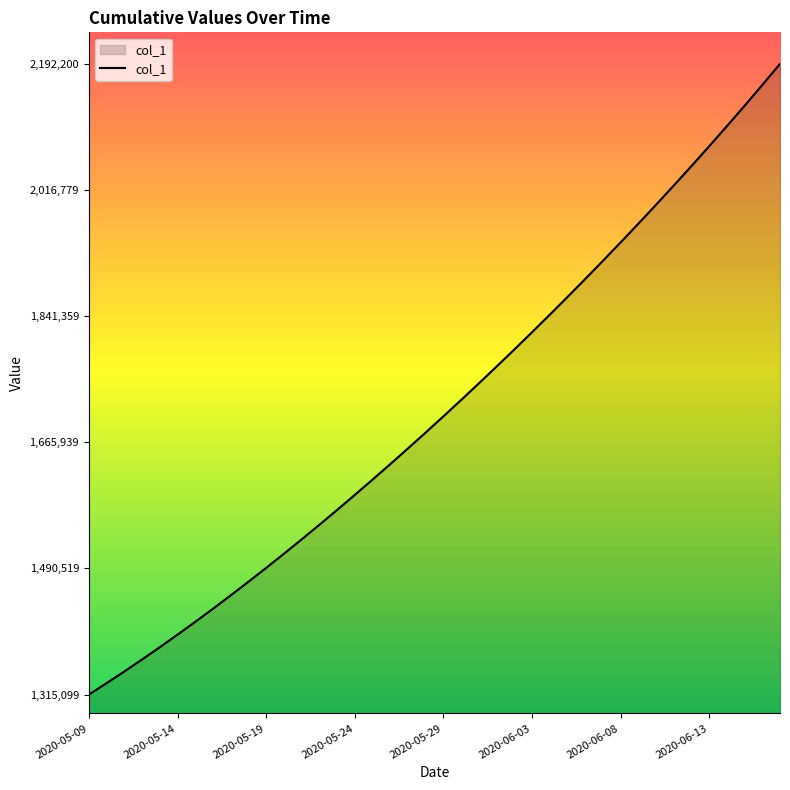

What is the difference between the maximum and minimum values?

877101.0